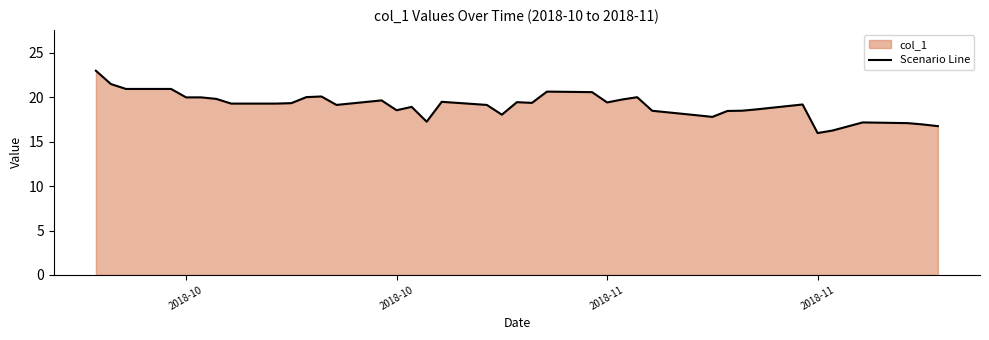

Does the chart have visible grid lines?

No